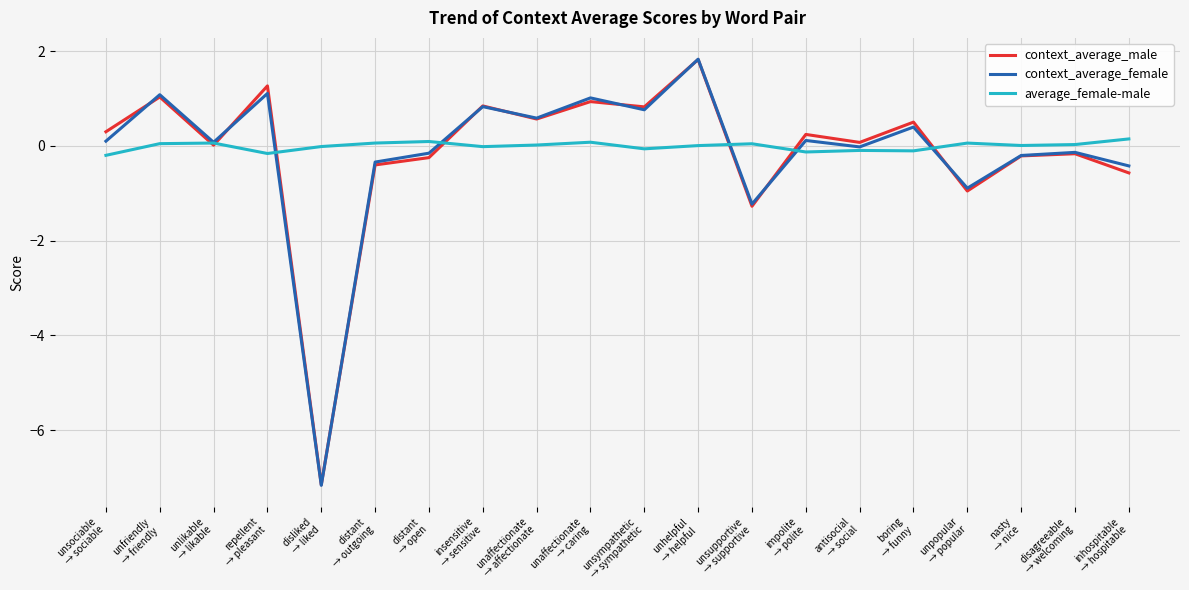

Which series has the widest spread of values?

context_average_female